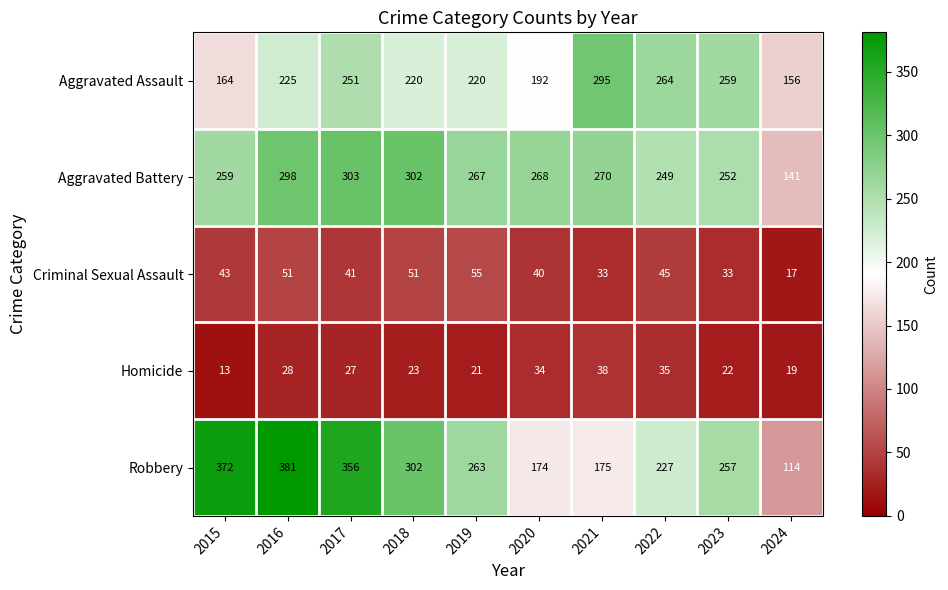

At how many categories does at least one series exceed 83?

10